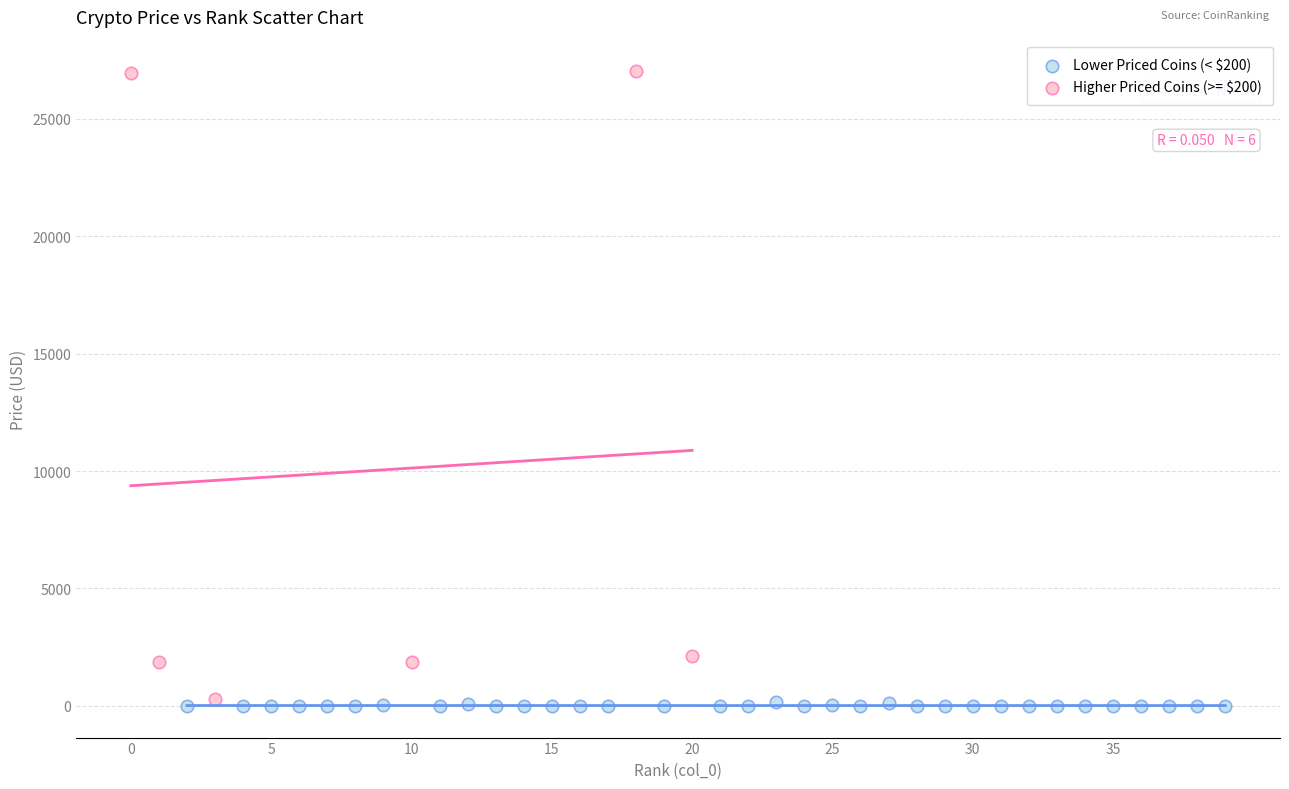

Which series has the largest Y range (max minus min)?

Higher Priced Coins (>= $200)